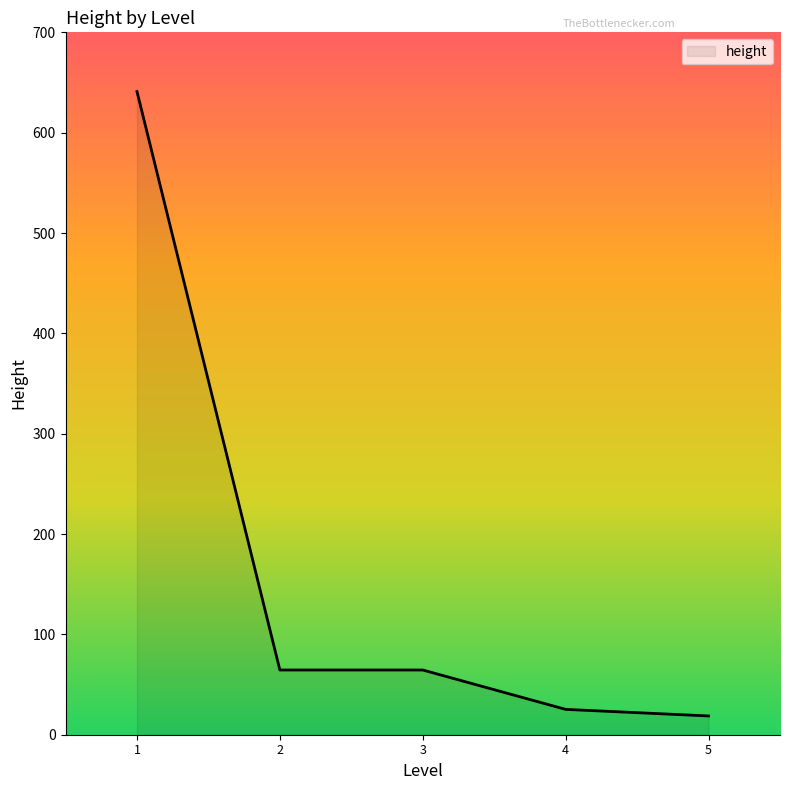

What is the average value?

162.8